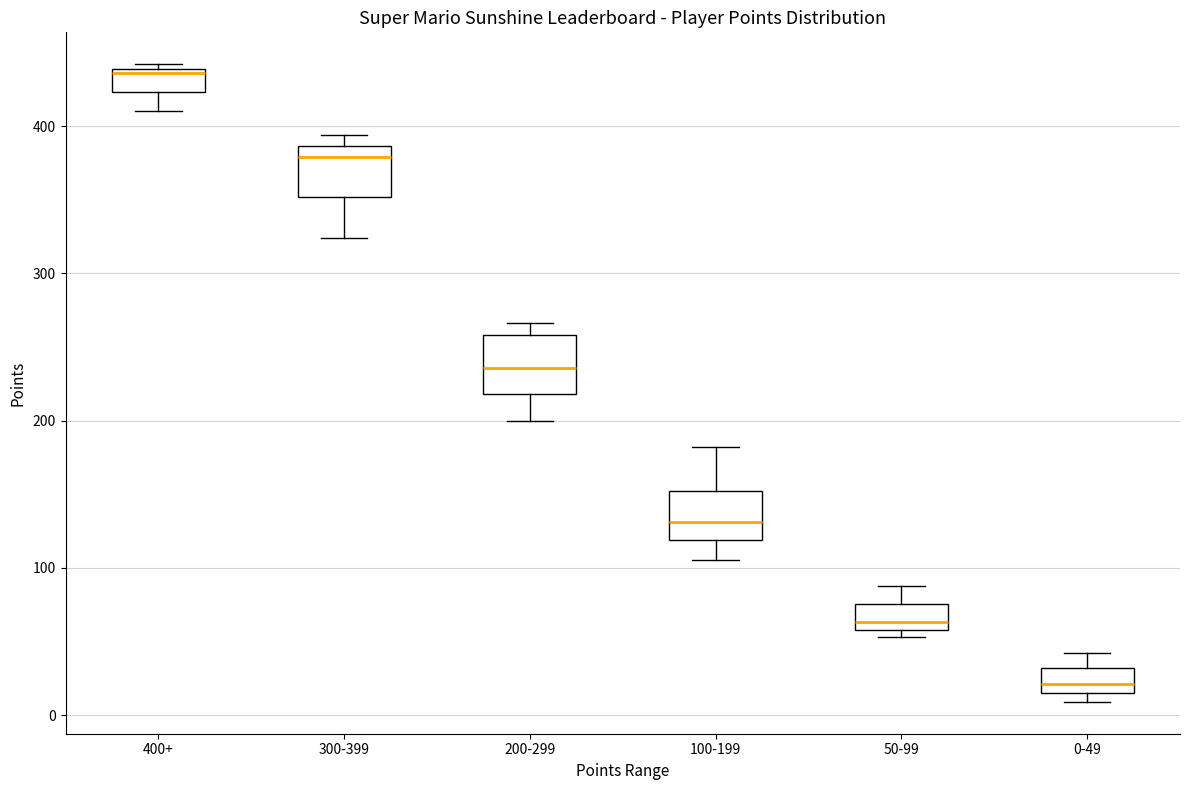

Reading left to right, read every box against the y-axis: the position of its median line, the range the box covers, and the ends of its whiskers. The values are not printed on the chart, so give them approximately, as read against the axis.

400+: median 440, box 420 to 440, whiskers 410 to 440
300-399: median 380, box 350 to 390, whiskers 320 to 390 (just above the box's upper edge)
200-299: median 240, box 220 to 260, whiskers 200 to 270
100-199: median 130, box 120 to 150, whiskers 110 to 180
50-99: median 60 (just above the box's lower edge), box 60 to 80, whiskers 50 to 90
0-49: median 20 (inside the box), box 20 to 30, whiskers 10 to 40